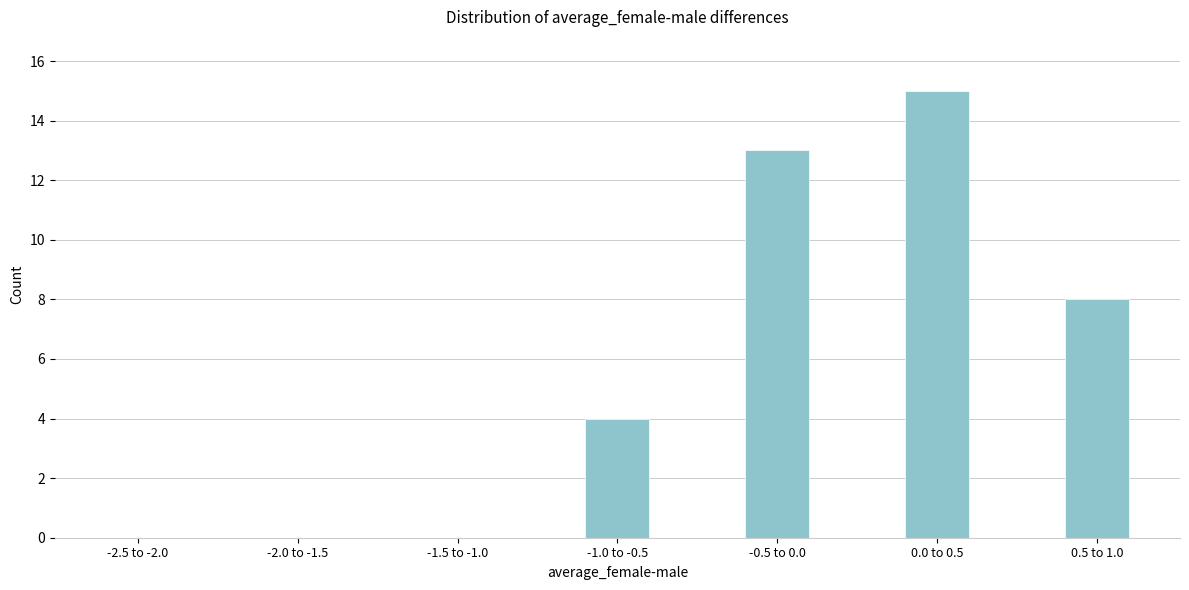

Reading right to left, what are all the values shown in this chart?

0.5 to 1.0=8	0.0 to 0.5=15	-0.5 to 0.0=13	-1.0 to -0.5=4	-1.5 to -1.0=0	-2.0 to -1.5=0	-2.5 to -2.0=0